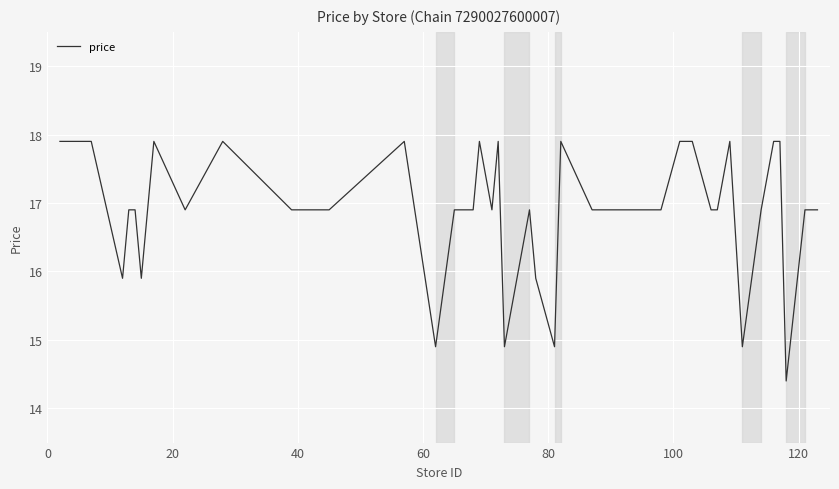

What is the minimum value shown in the chart?

14.4